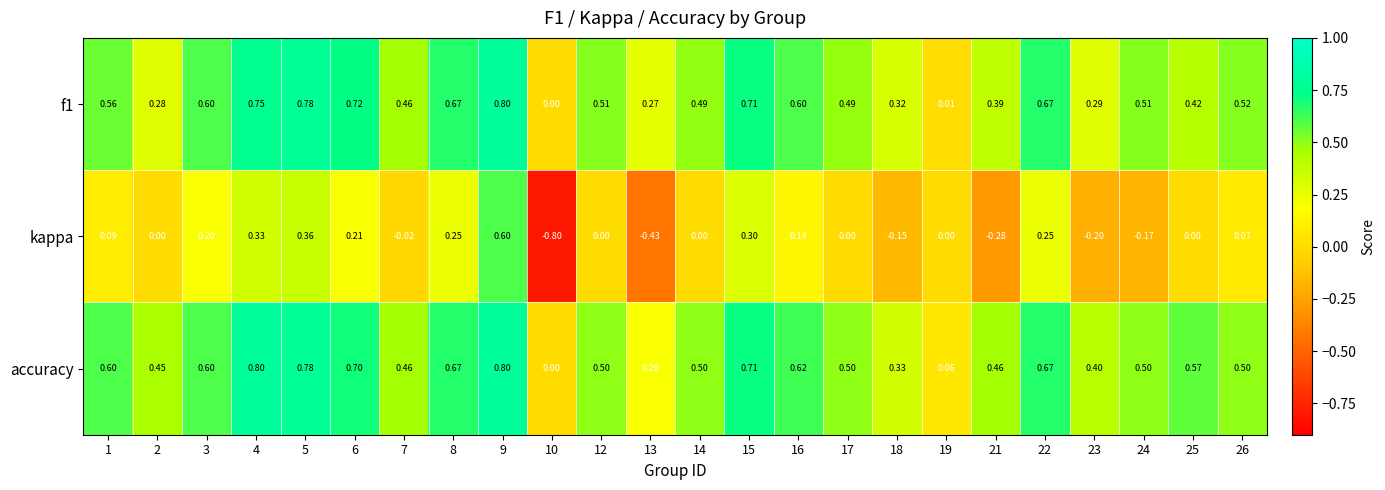

What is the difference between the highest and lowest values at 7?

0.5